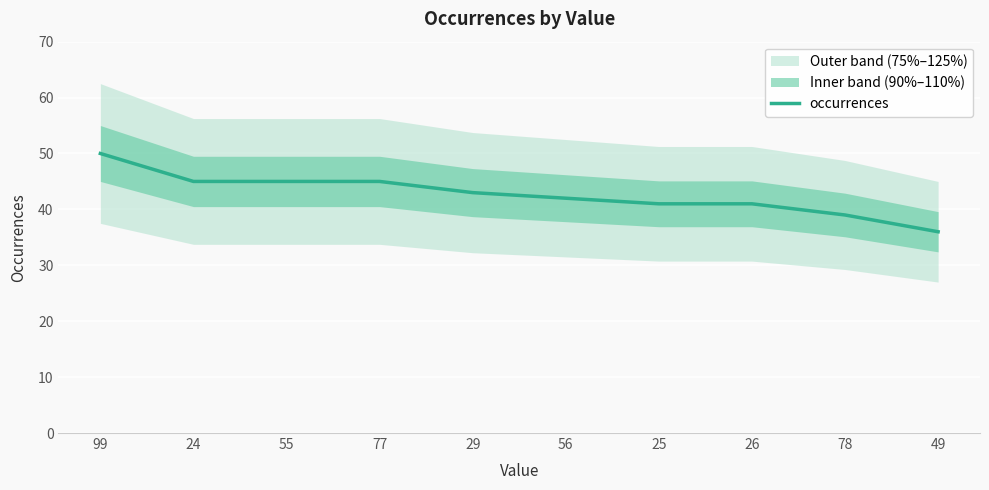

Reading left to right, what are all the values shown in this chart?

50	45	45	45	43	42	41	41	39	36